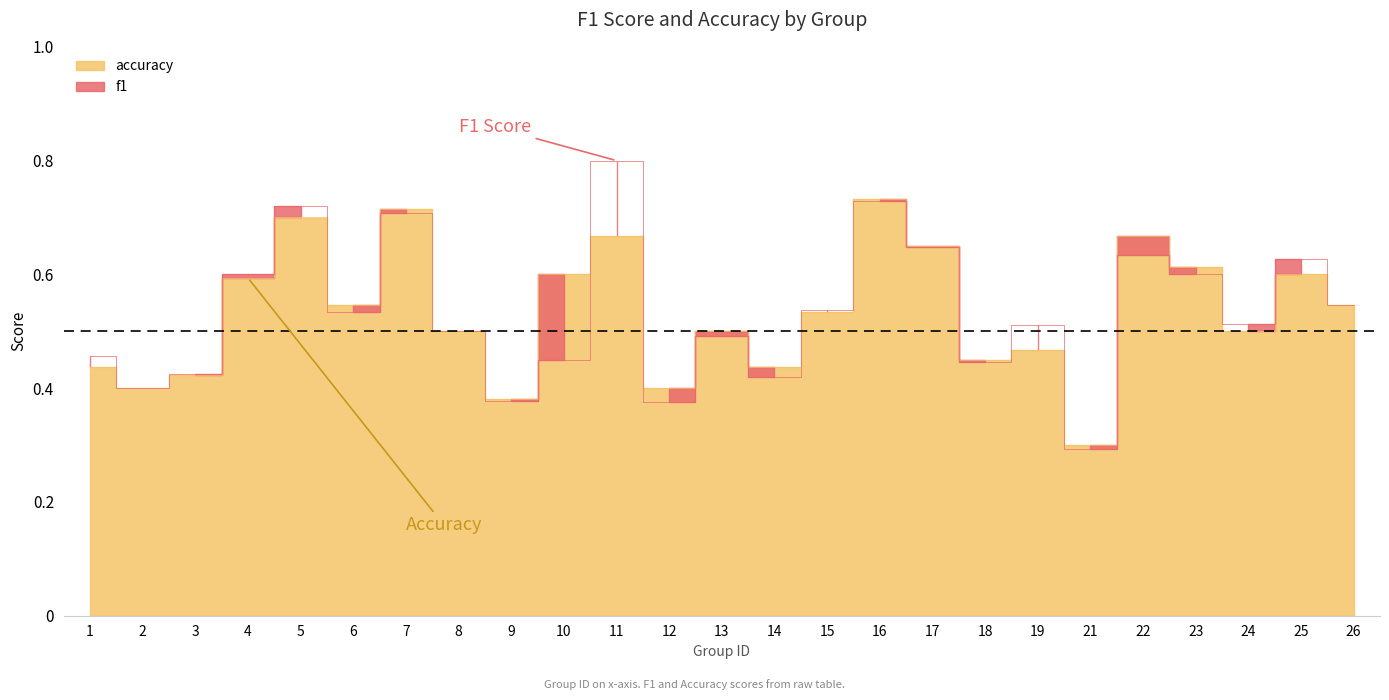

Which label corresponds to the smallest value in the chart?

21